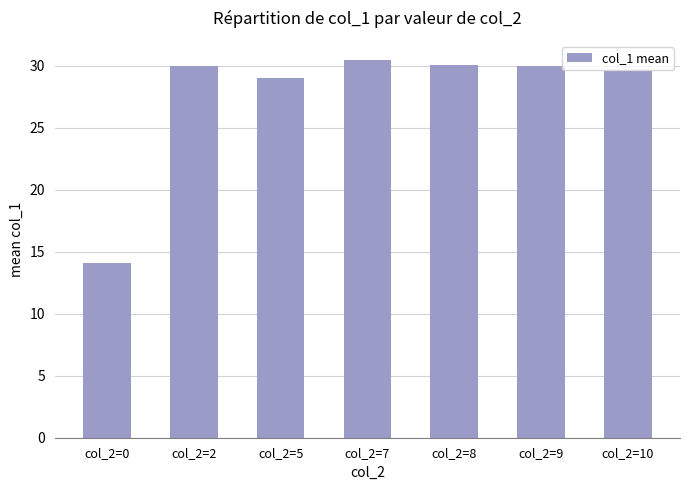

The chart shows a value of 16.4 at col_2=9. True or false?

False